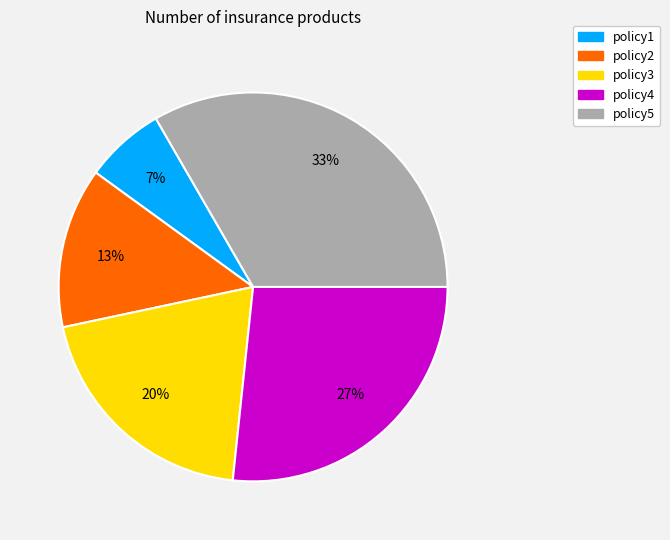

Is policy4 the majority of the pie?

No